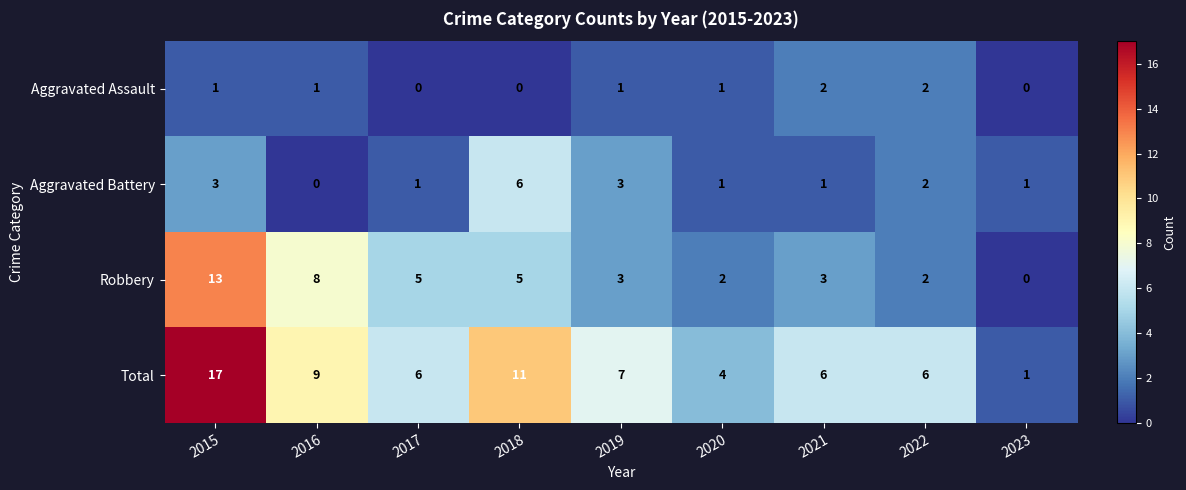

What is the spread (max minus min) of values at 2019?

6